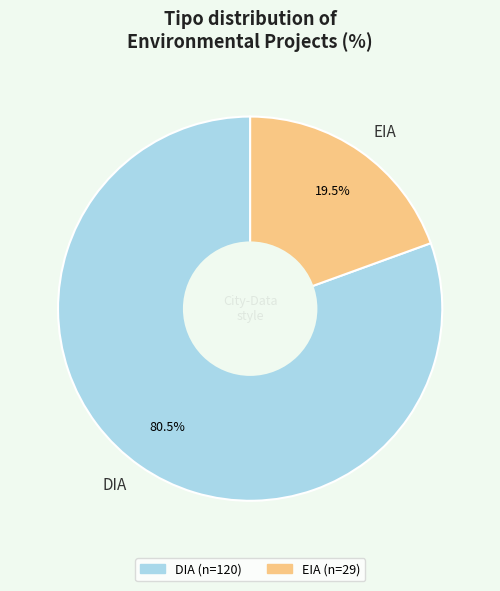

What portion of the pie excludes DIA?

19.5%